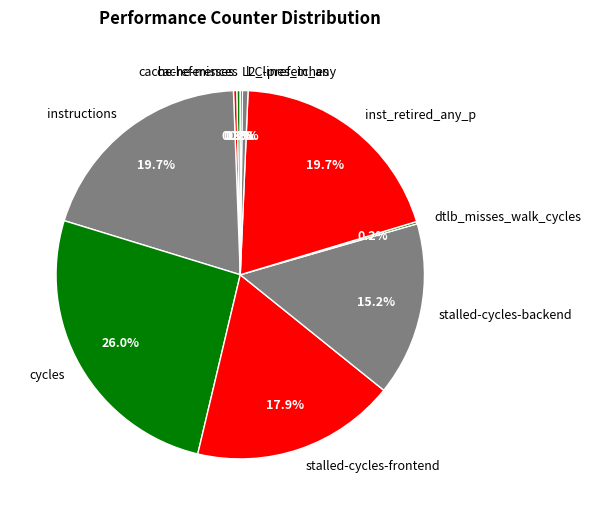

To the nearest percent, what is the average slice percentage?

10%